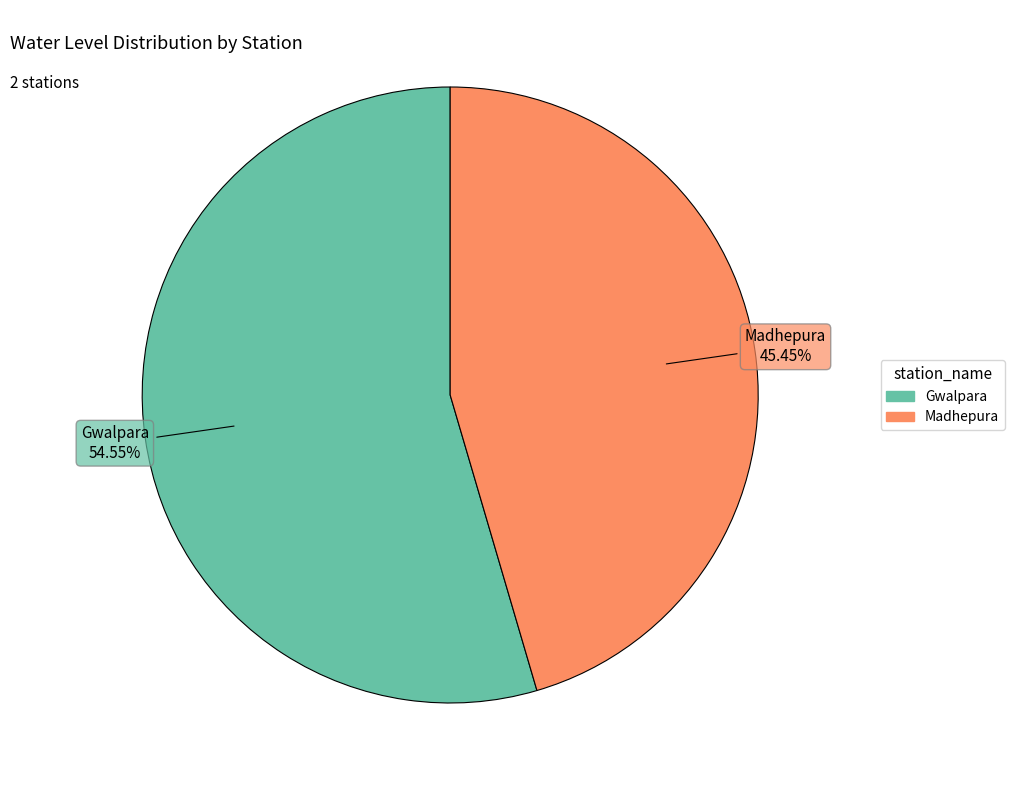

To the nearest percent, what percentage of the pie is Gwalpara?

55%